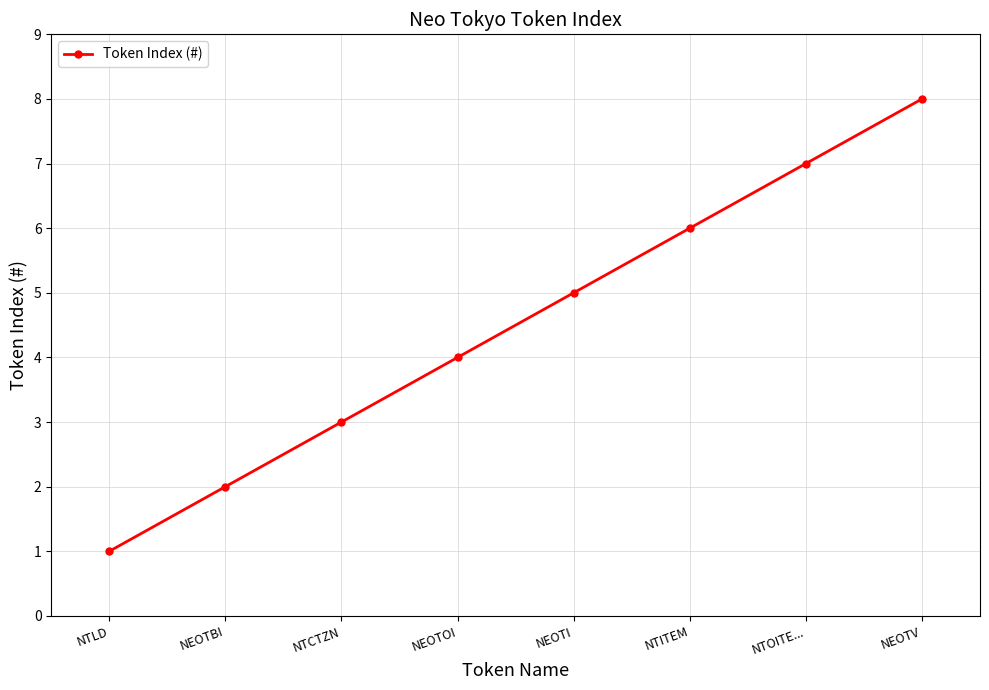

Approximately how many times larger is the value at NEOTI compared to NTLD?

5.0